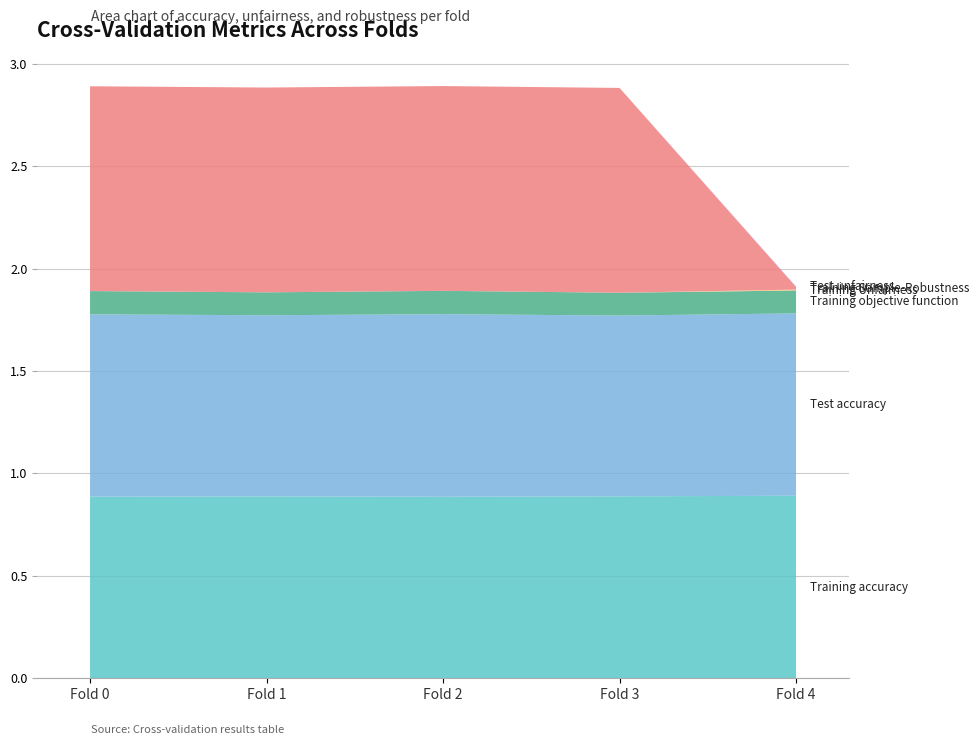

Reading left to right, transcribe all the data shown in this chart.

Training accuracy: 0.9	0.9	0.9	0.9	0.9
Test accuracy: 0.9	0.9	0.9	0.9	0.9
Training objective function: 0.1	0.1	0.1	0.1	0.1
Training Unfairness: 0.0	0.0	0.0	0.0	0.0
Training Sample-Robustness: 1.0	1.0	1.0	1.0	0.0
Test unfairness: 0.0	0.0	0.0	0.0	0.0